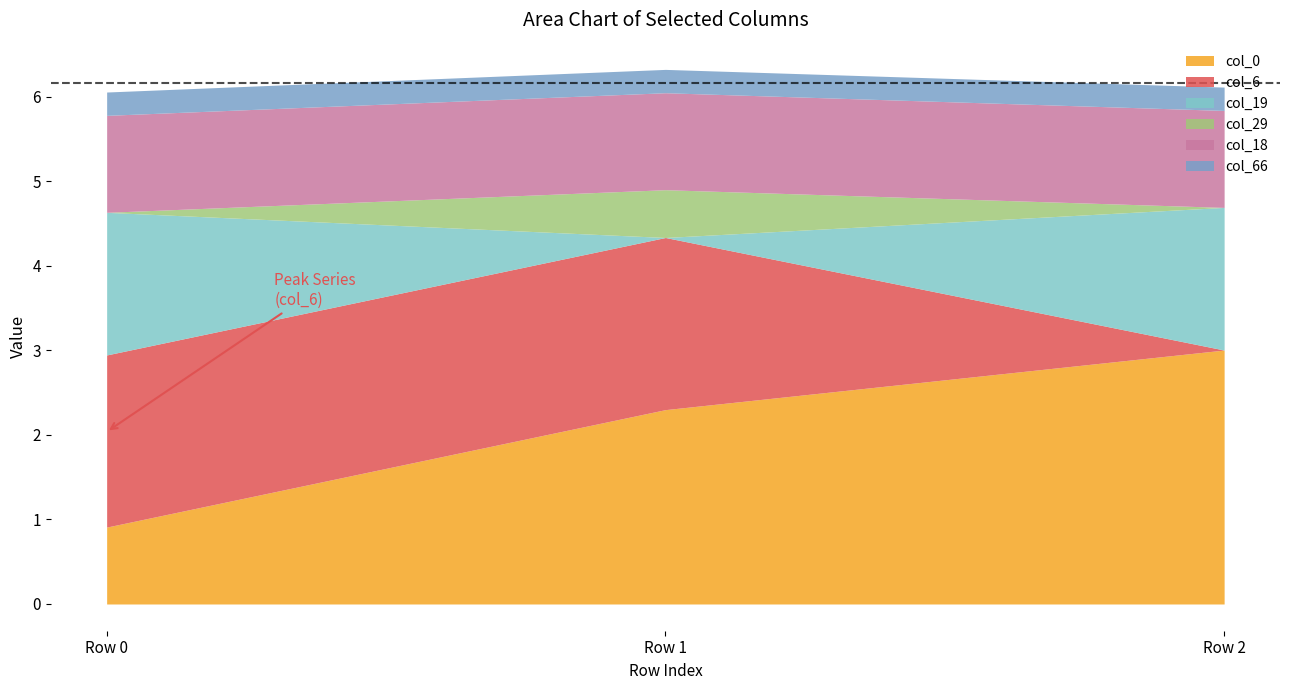

Reading left to right, list all the values displayed in this chart.

col_0: Row 0=0.9	Row 1=2.3	Row 2=3.0
col_6: Row 0=2.0	Row 1=2.0	Row 2=0.0
col_19: Row 0=1.7	Row 1=0.0	Row 2=1.7
col_29: Row 0=0.0	Row 1=0.6	Row 2=0.0
col_18: Row 0=1.1	Row 1=1.1	Row 2=1.1
col_66: Row 0=0.3	Row 1=0.3	Row 2=0.3